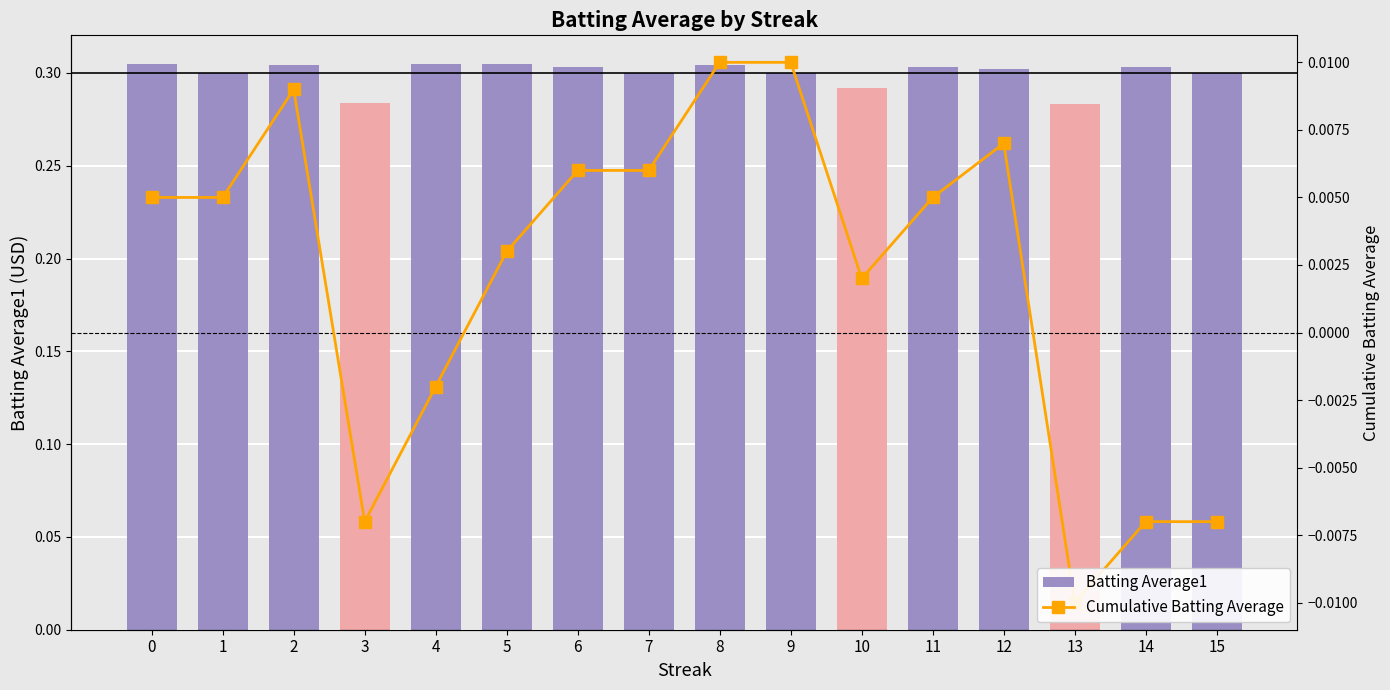

At which category is the sum across all series the highest?

8